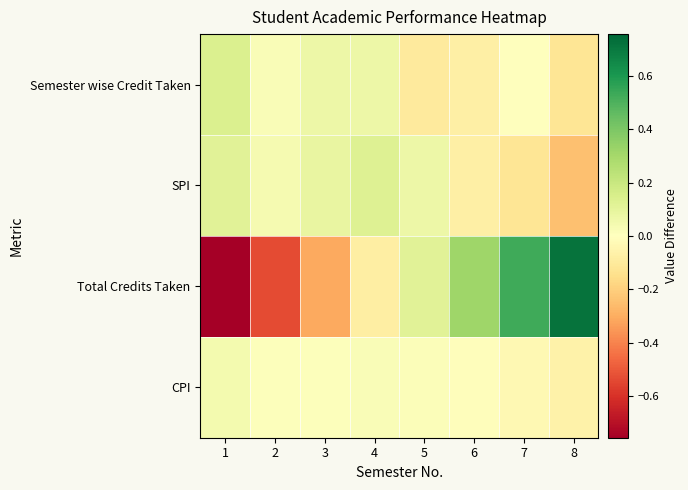

Reading left to right, transcribe all the data shown in this chart.

Semester wise Credit Taken: 1=0.1	2=0.0	3=0.1	4=0.1	5=-0.1	6=-0.1	7=-0.0	8=-0.1
SPI: 1=0.1	2=0.0	3=0.1	4=0.1	5=0.1	6=-0.1	7=-0.1	8=-0.2
Total Credits Taken: 1=-0.8	2=-0.5	3=-0.3	4=-0.1	5=0.1	6=0.3	7=0.5	8=0.7
CPI: 1=0.0	2=0.0	3=0.0	4=0.0	5=0.0	6=-0.0	7=-0.0	8=-0.1